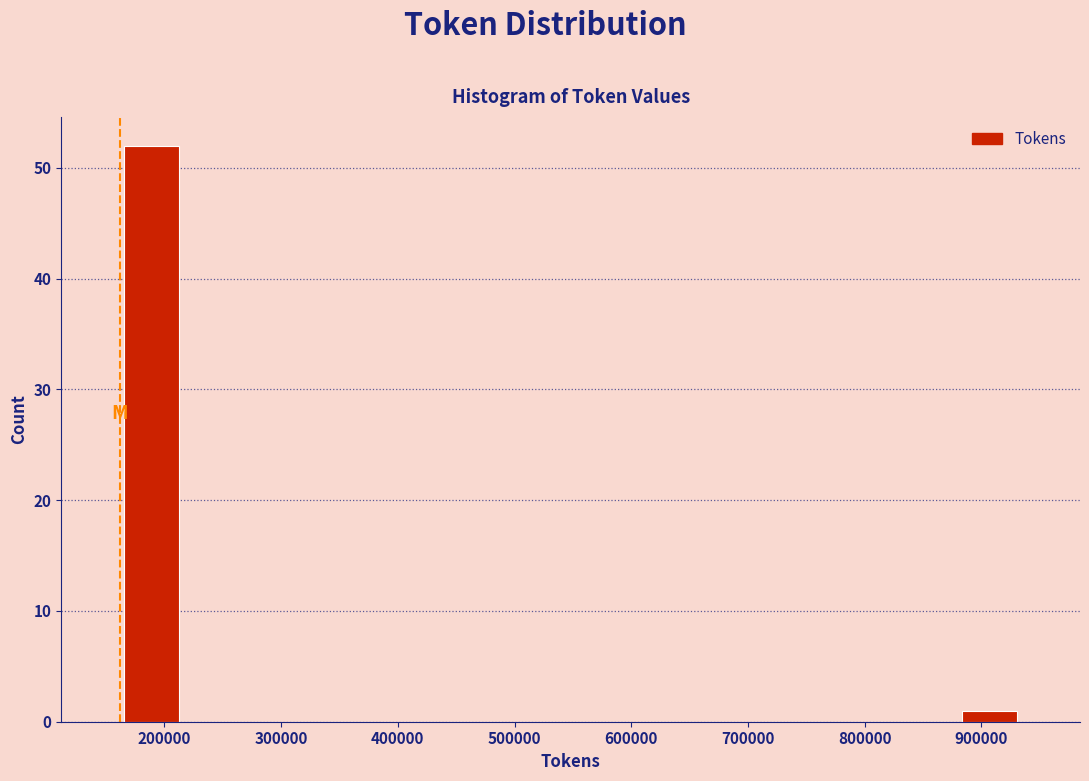

Which range on the x-axis has the tallest bar?

160000 to 220000